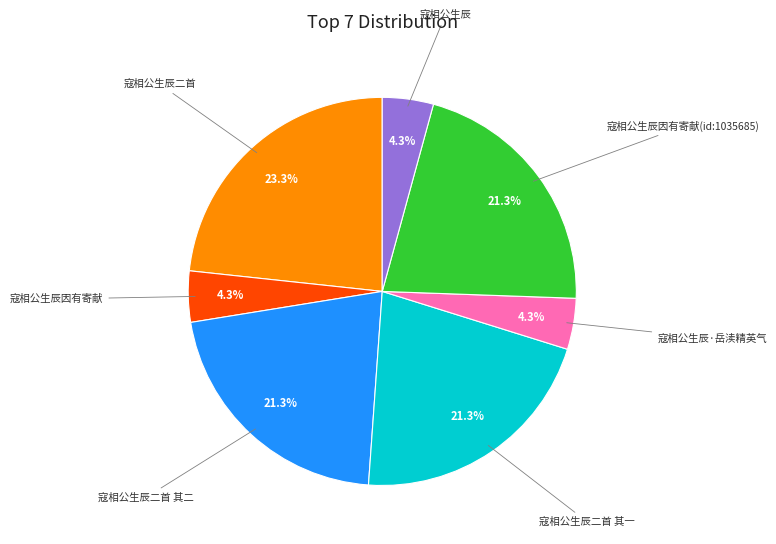

Is there a majority slice in this chart?

No